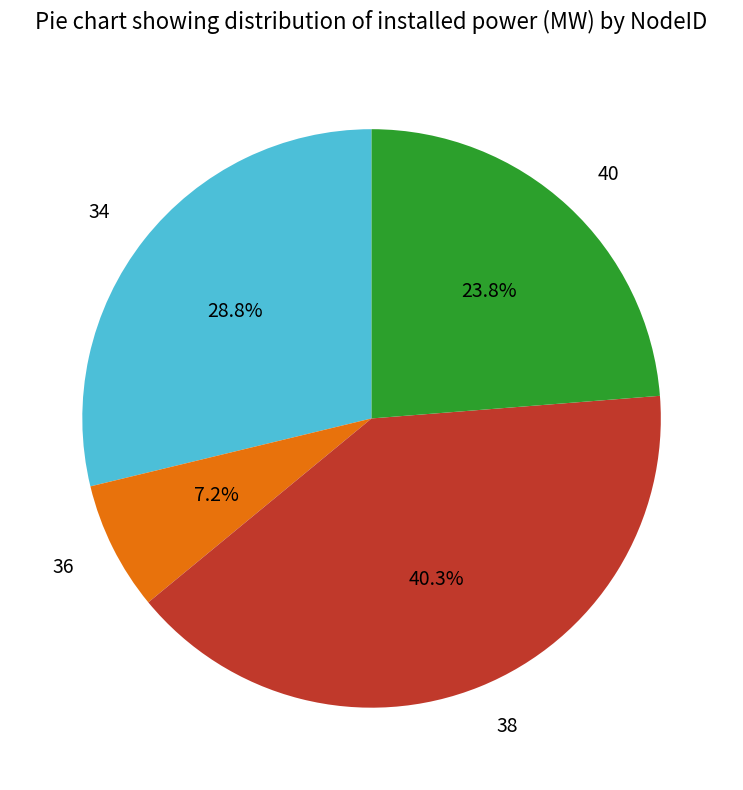

Is 36 the majority of the pie?

No